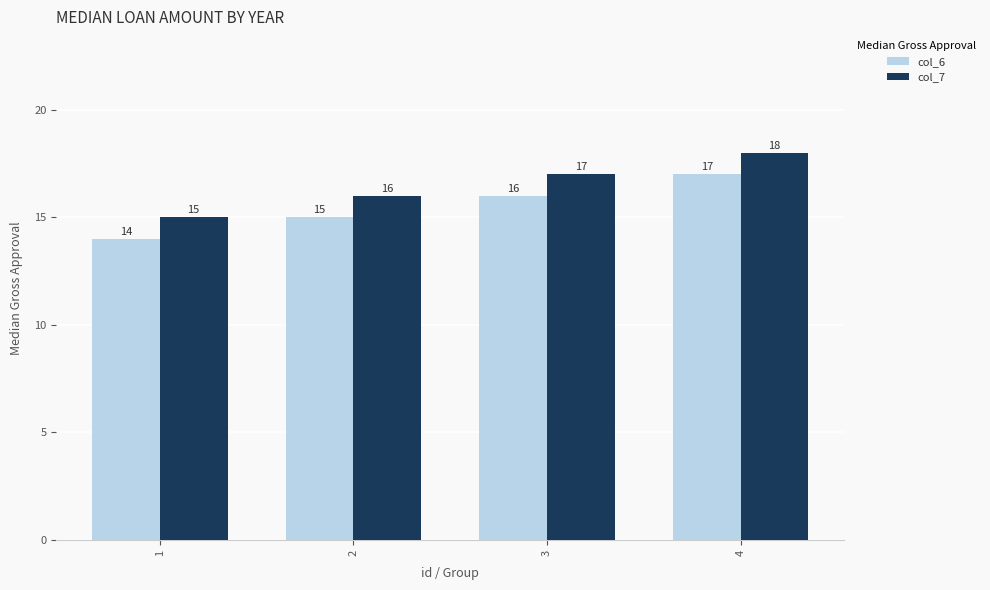

Where is col_7 nearest to the value 16?

2